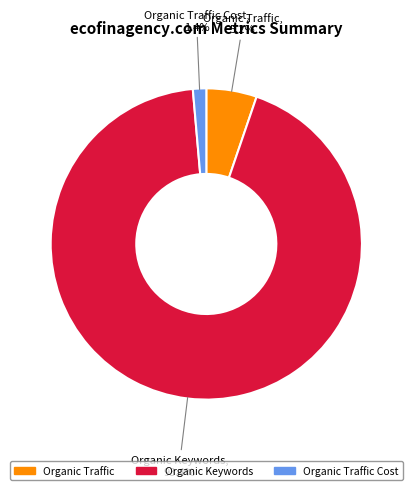

Count the number of slices in the pie.

3